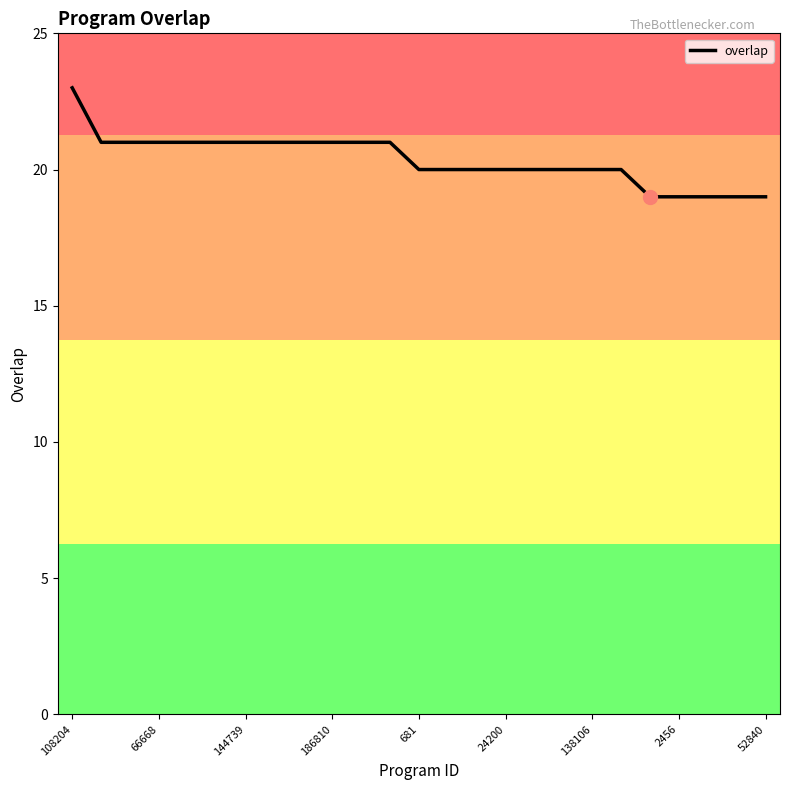

How many values are between 20 and 21?

19